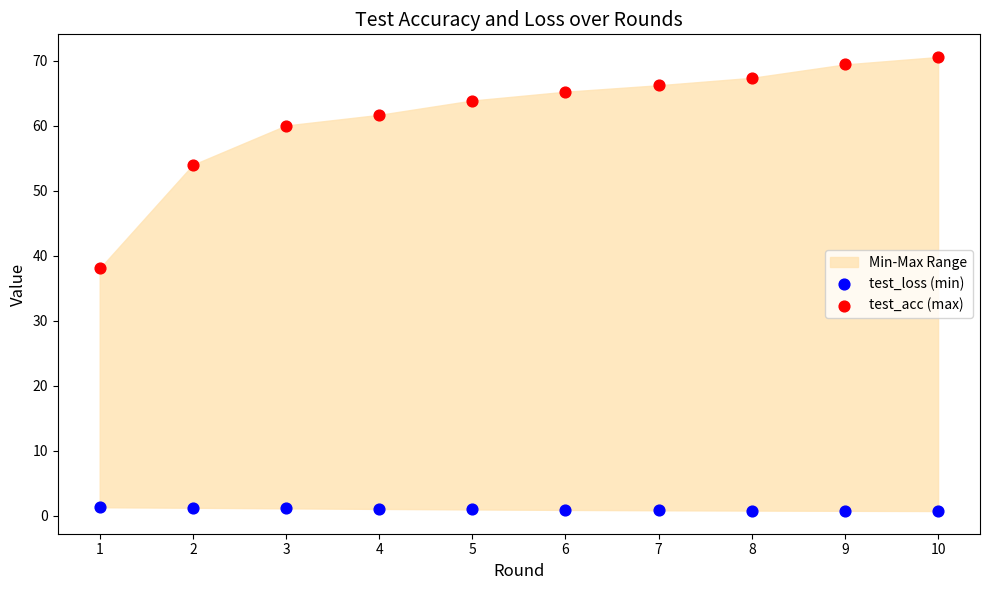

Across all data points, what is the range of X values (max minus min)?

9.0